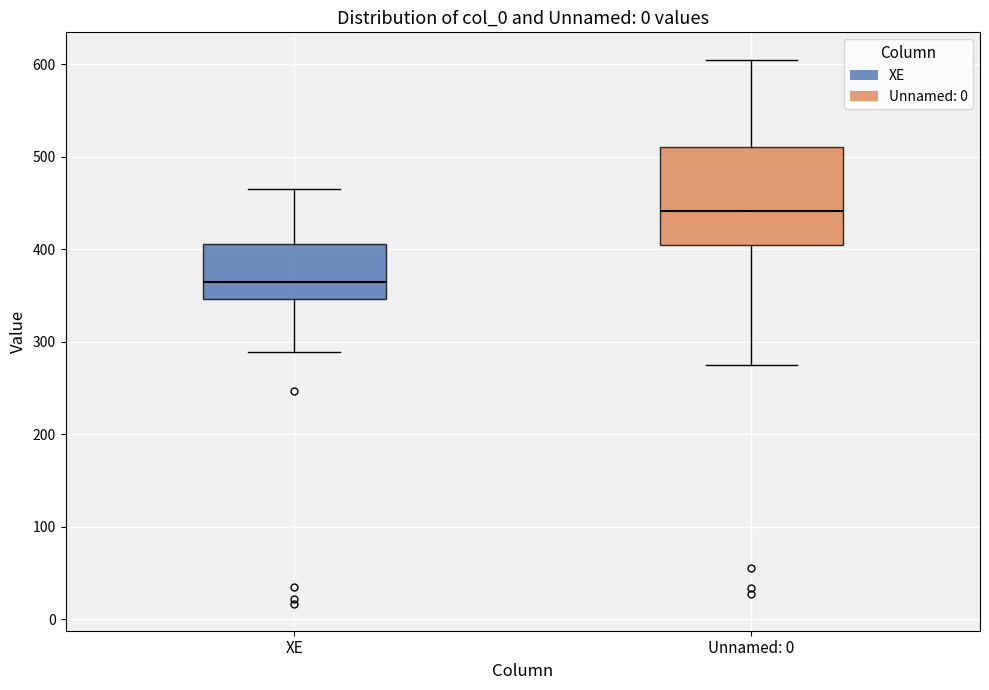

Which box has the highest median line?

Unnamed: 0